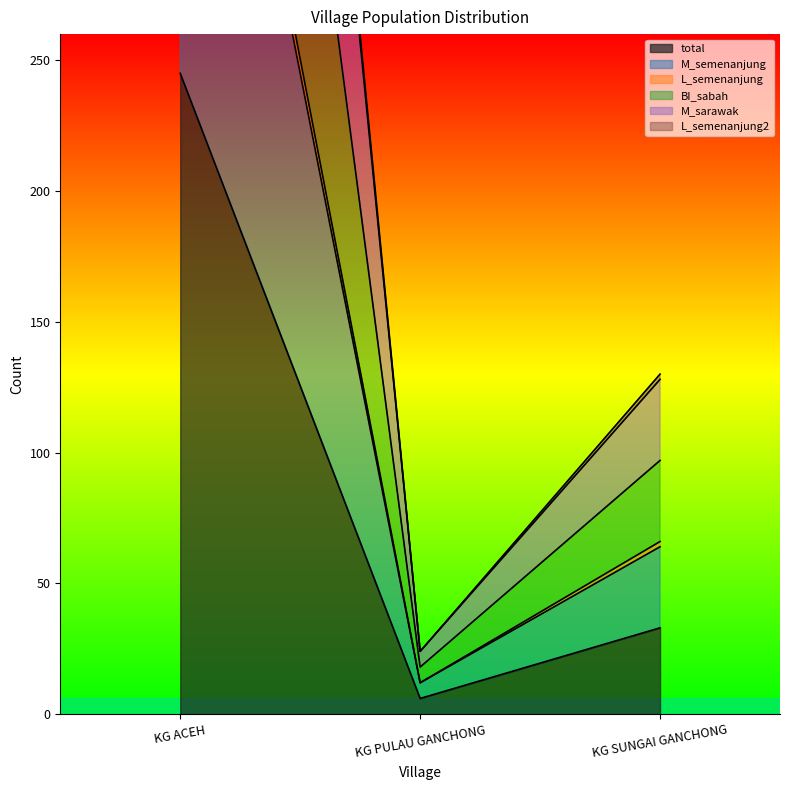

What is the difference between the total values at KG ACEH and KG PULAU GANCHONG?

239